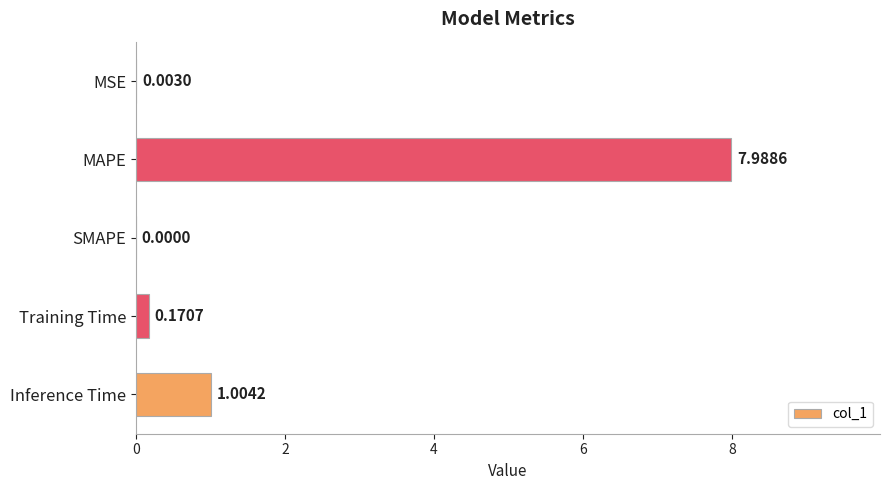

Which category has the highest value across all series?

MAPE